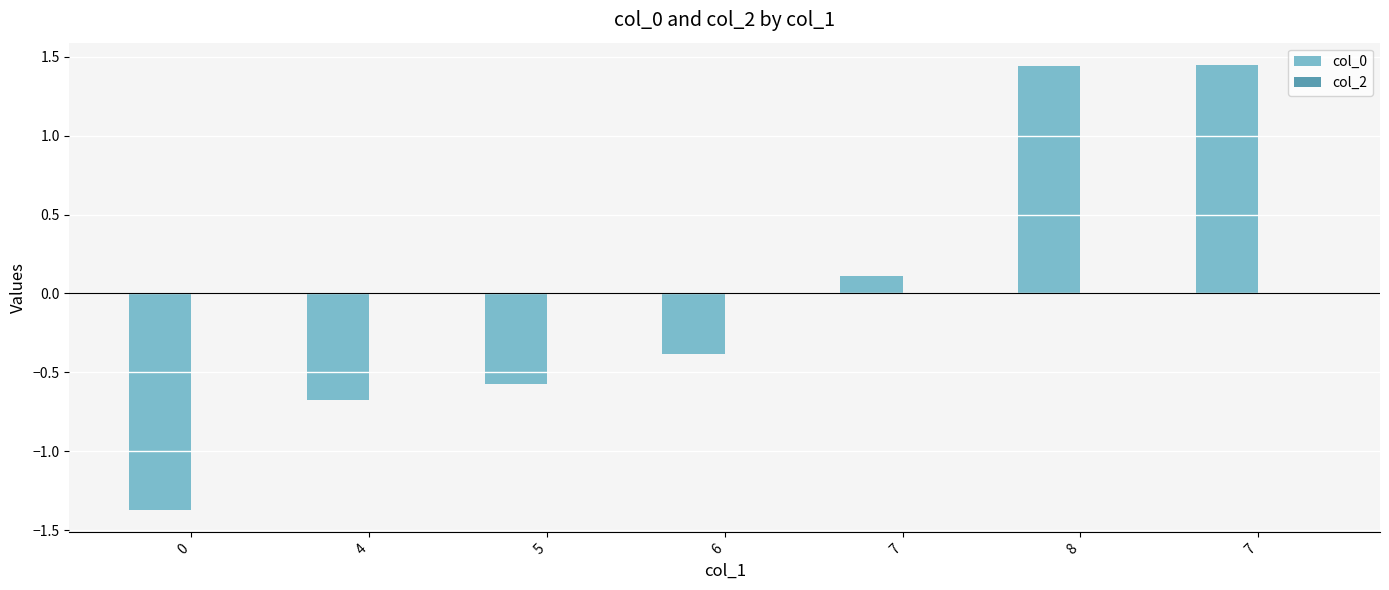

How many data points does each series have?

7